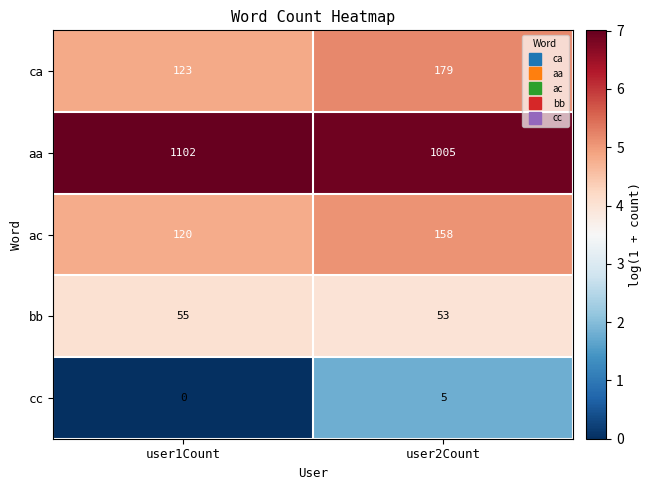

What is the spread (max minus min) of values at user2Count?

1000